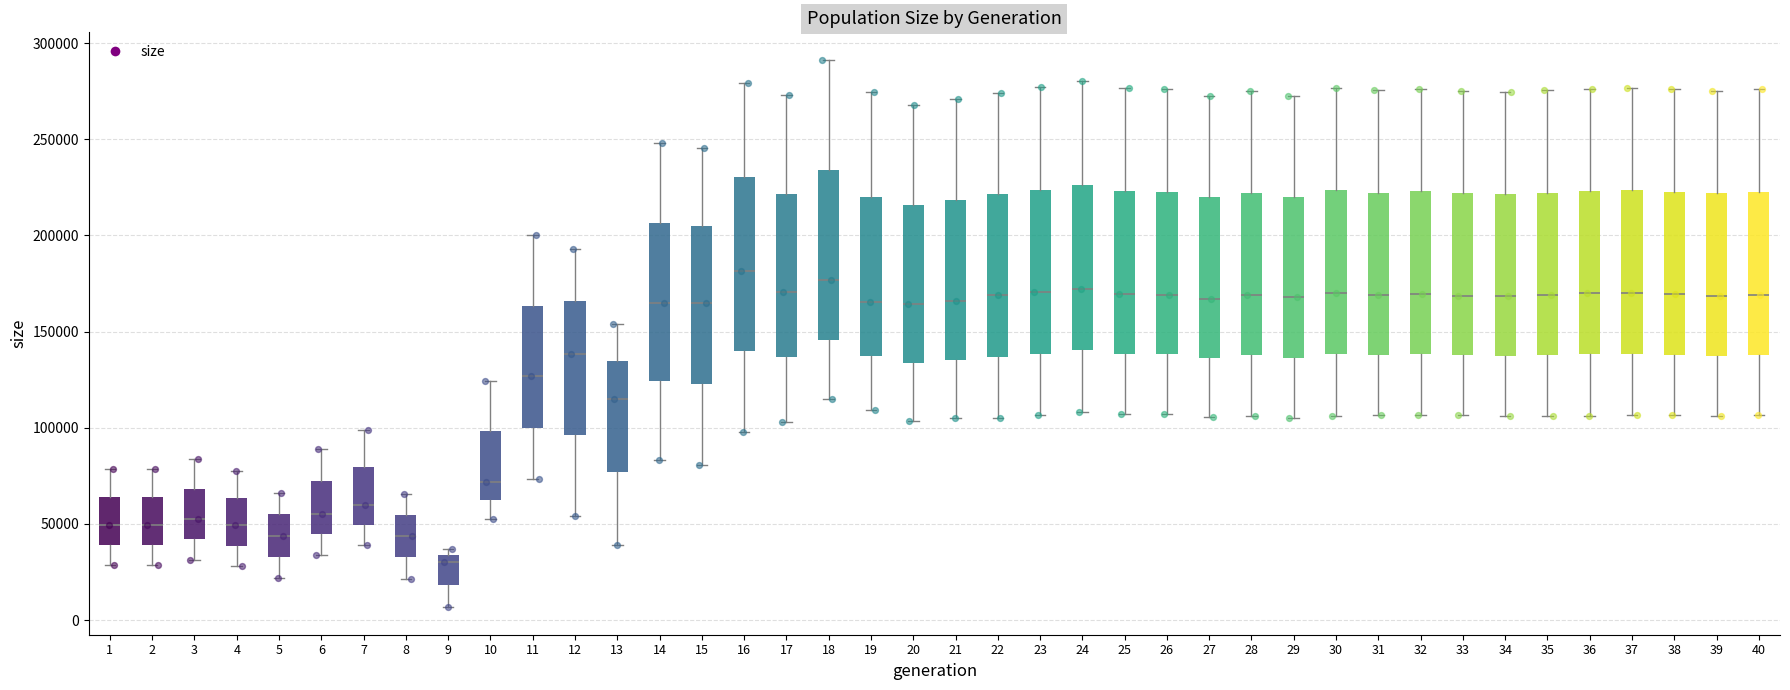

Reading left to right, read every box against the y-axis: the position of its median line, the range the box covers, and the ends of its whiskers. The values are not printed on the chart, so give them approximately, as read against the axis.

1: median 50000, box 40000 to 65000, whiskers 30000 to 80000
2: median 50000, box 40000 to 65000, whiskers 30000 to 80000
3: median 50000, box 40000 to 70000, whiskers 30000 to 85000
4: median 50000, box 40000 to 65000, whiskers 30000 to 75000
5: median 45000, box 35000 to 55000, whiskers 20000 to 65000
6: median 55000, box 45000 to 70000, whiskers 35000 to 90000
7: median 60000, box 50000 to 80000, whiskers 40000 to 100000
8: median 45000, box 35000 to 55000, whiskers 20000 to 65000
9: median 30000, box 20000 to 35000, whiskers 5000 to 35000 (just above the box's upper edge)
10: median 70000, box 60000 to 100000, whiskers 55000 to 125000
11: median 125000, box 100000 to 165000, whiskers 75000 to 200000
12: median 140000, box 95000 to 165000, whiskers 55000 to 195000
13: median 115000, box 75000 to 135000, whiskers 40000 to 155000
14: median 165000, box 125000 to 205000, whiskers 85000 to 250000
15: median 165000, box 125000 to 205000, whiskers 80000 to 245000
16: median 180000, box 140000 to 230000, whiskers 100000 to 280000
17: median 170000, box 135000 to 220000, whiskers 105000 to 275000
18: median 175000, box 145000 to 235000, whiskers 115000 to 290000
19: median 165000, box 135000 to 220000, whiskers 110000 to 275000
20: median 165000, box 135000 to 215000, whiskers 105000 to 270000
21: median 165000, box 135000 to 220000, whiskers 105000 to 270000
22: median 170000, box 135000 to 220000, whiskers 105000 to 275000
23: median 170000, box 140000 to 225000, whiskers 105000 to 275000
24: median 170000, box 140000 to 225000, whiskers 110000 to 280000
25: median 170000, box 140000 to 225000, whiskers 105000 to 275000
26: median 170000, box 140000 to 225000, whiskers 105000 to 275000
27: median 165000, box 135000 to 220000, whiskers 105000 to 275000
28: median 170000, box 140000 to 220000, whiskers 105000 to 275000
29: median 170000, box 135000 to 220000, whiskers 105000 to 275000
30: median 170000, box 140000 to 225000, whiskers 105000 to 275000
31: median 170000, box 140000 to 220000, whiskers 105000 to 275000
32: median 170000, box 140000 to 225000, whiskers 105000 to 275000
33: median 170000, box 140000 to 220000, whiskers 105000 to 275000
34: median 170000, box 135000 to 220000, whiskers 105000 to 275000
35: median 170000, box 140000 to 220000, whiskers 105000 to 275000
36: median 170000, box 140000 to 225000, whiskers 105000 to 275000
37: median 170000, box 140000 to 225000, whiskers 105000 to 275000
38: median 170000, box 140000 to 225000, whiskers 105000 to 275000
39: median 170000, box 135000 to 220000, whiskers 105000 to 275000
40: median 170000, box 140000 to 225000, whiskers 105000 to 275000